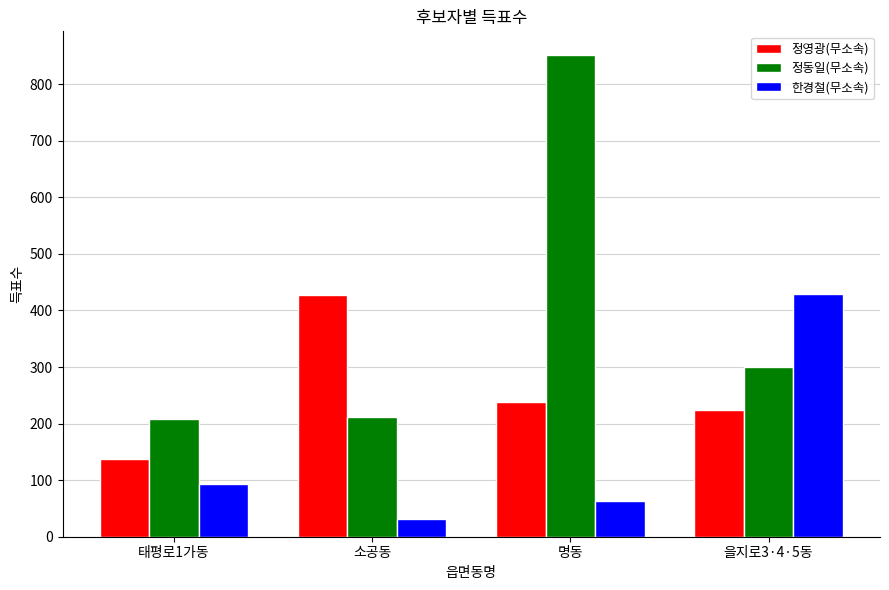

At how many categories does at least one series exceed 496?

1